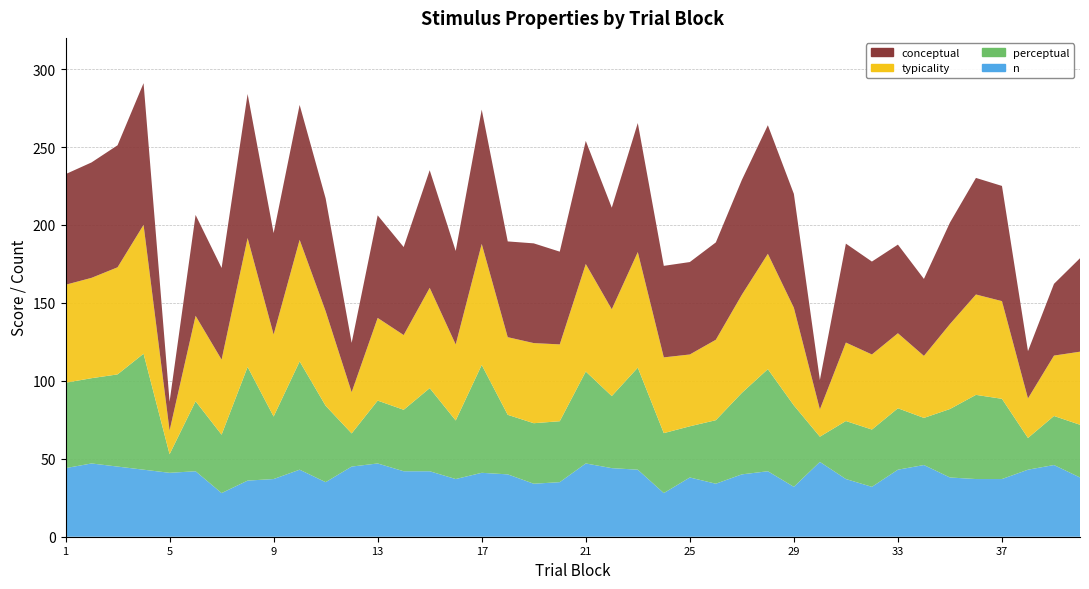

Reading right to left, list all the values displayed in this chart.

typicality: 46.9	38.7	25.4	62.7	64.4	54.5	39.8	48.1	48.2	50.3	17.5	62.6	74.0	63.0	51.6	46.1	48.6	74.1	55.7	69.0	49.3	51.4	49.8	77.7	48.8	64.4	47.9	53.0	26.5	60.7	78.0	52.6	82.7	48.1	54.8	15.2	82.7	68.7	64.4	62.9
conceptual: 60.0	46.0	30.4	73.9	74.8	65.1	49.4	56.9	59.6	63.5	18.9	73.0	82.5	73.6	62.4	59.3	58.7	82.8	65.2	79.0	59.5	64.0	61.4	86.1	60.0	75.4	56.5	65.8	31.6	72.3	86.5	65.1	92.4	58.8	64.7	18.5	90.9	78.3	74.0	71.0
perceptual: 33.8	31.5	20.4	51.5	54.0	43.9	30.2	39.4	36.8	37.2	16.2	52.2	65.5	52.3	40.8	32.8	38.5	65.5	46.2	59.0	39.1	38.8	38.2	69.2	37.6	53.3	39.4	40.3	21.3	49.0	69.5	40.1	72.9	37.5	44.9	11.9	74.4	59.1	54.7	54.8
n: 38.0	46.0	43.0	37.0	37.0	38.0	46.0	43.0	32.0	37.0	48.0	32.0	42.0	40.0	34.0	38.0	28.0	43.0	44.0	47.0	35.0	34.0	40.0	41.0	37.0	42.0	42.0	47.0	45.0	35.0	43.0	37.0	36.0	28.0	42.0	41.0	43.0	45.0	47.0	44.0